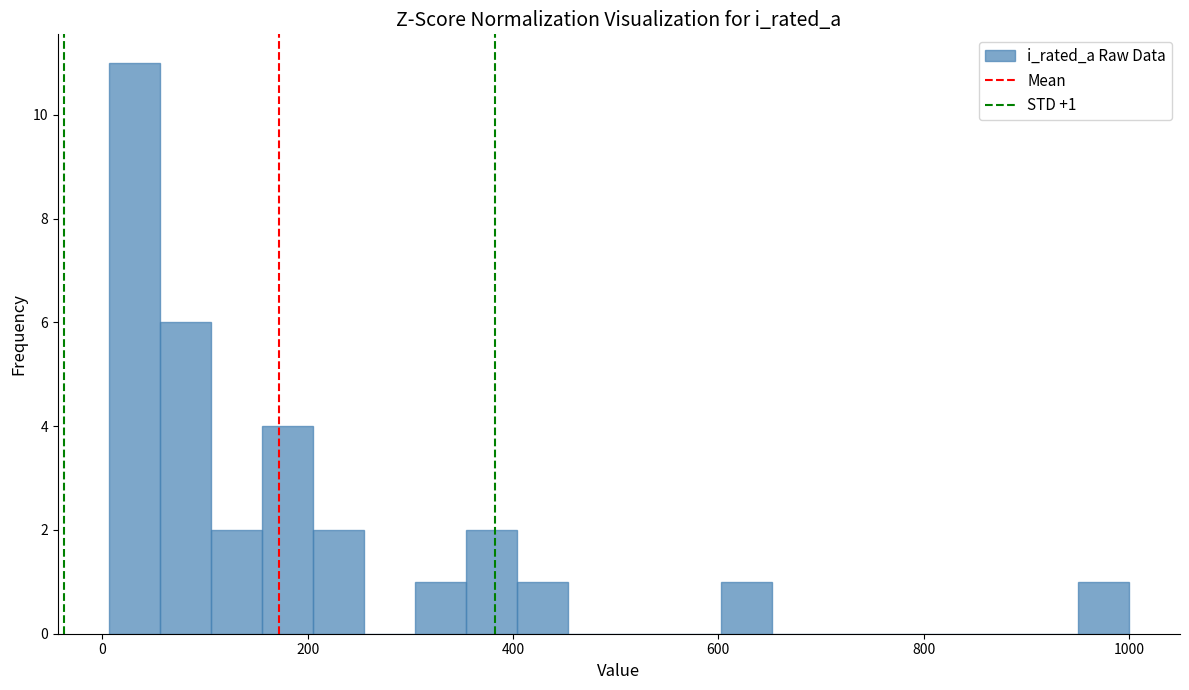

Around what value on the x-axis is the tallest bar? Give the approximate position of its centre, as read against the axis.

40